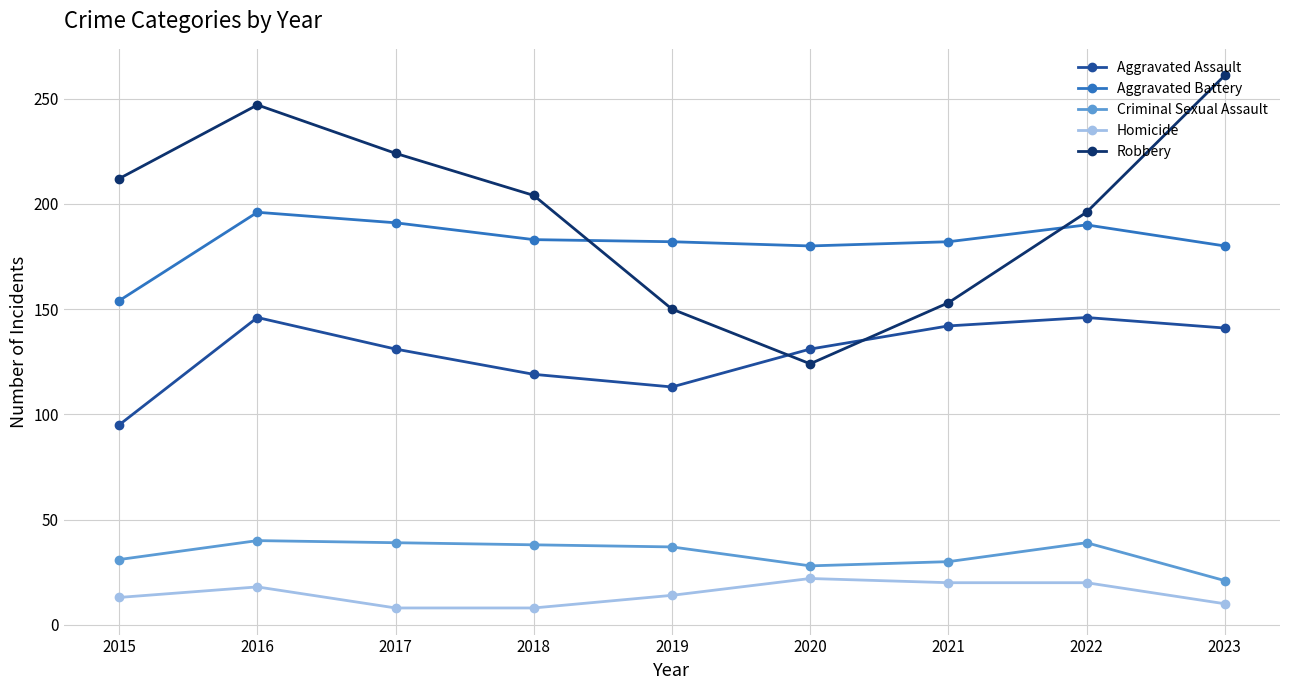

In Robbery, how many points are lower than both neighbors (excluding endpoints)?

1